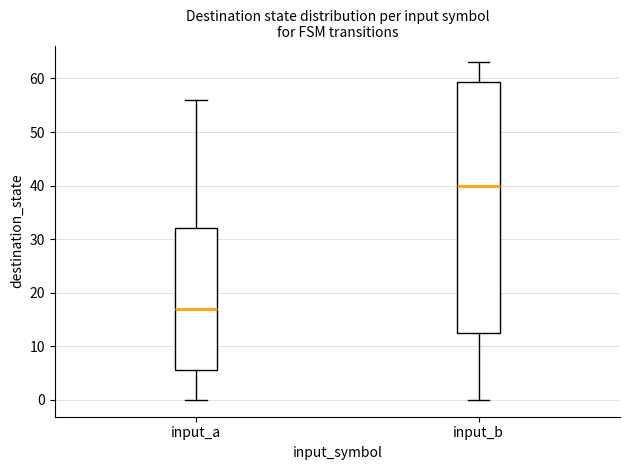

Which box has the lowest median line?

input_a